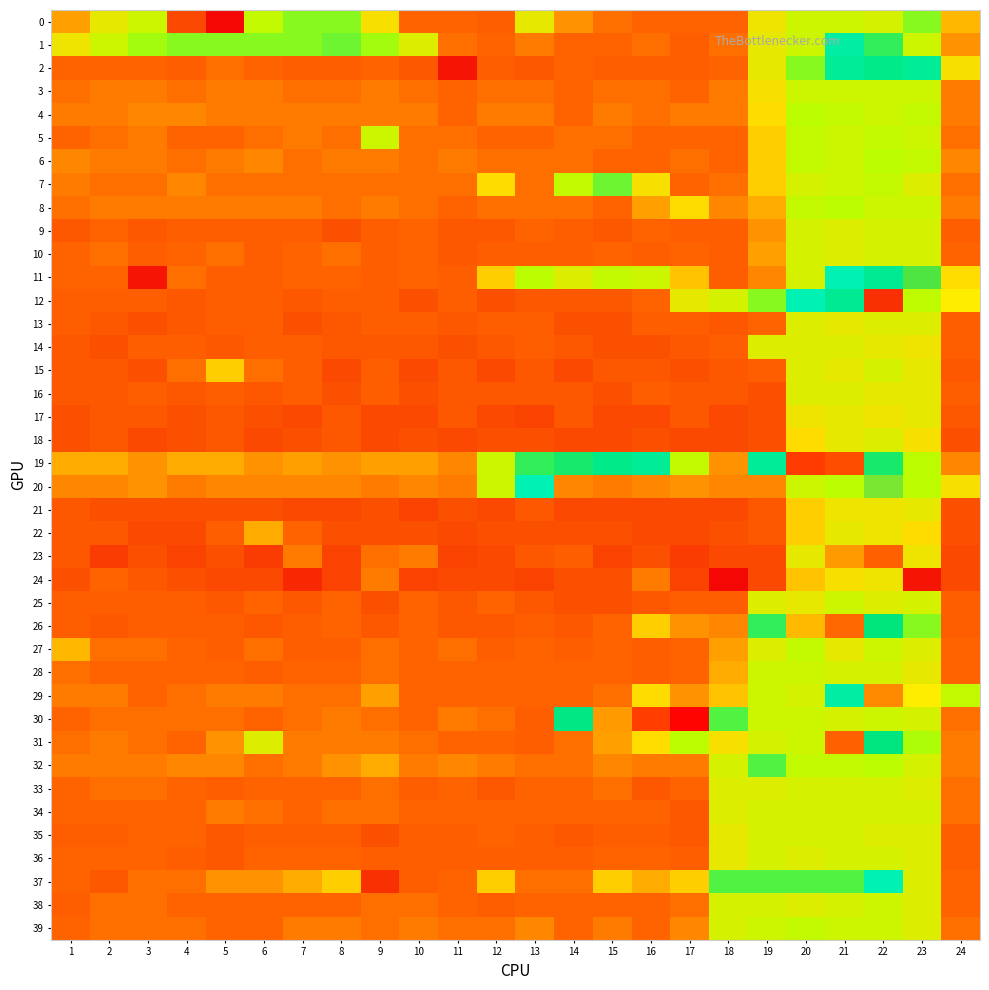

Which label corresponds to the largest value in the chart?

17